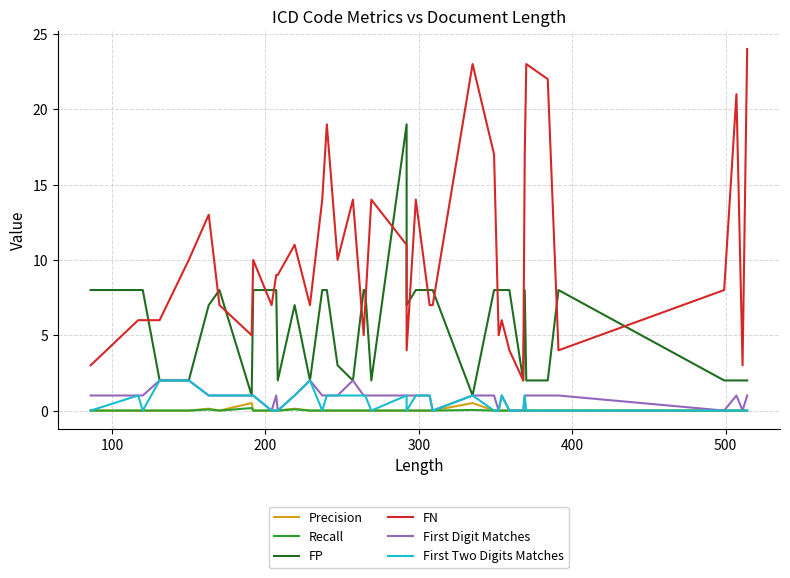

How many interior local peaks does the First Digit Matches series have?

5